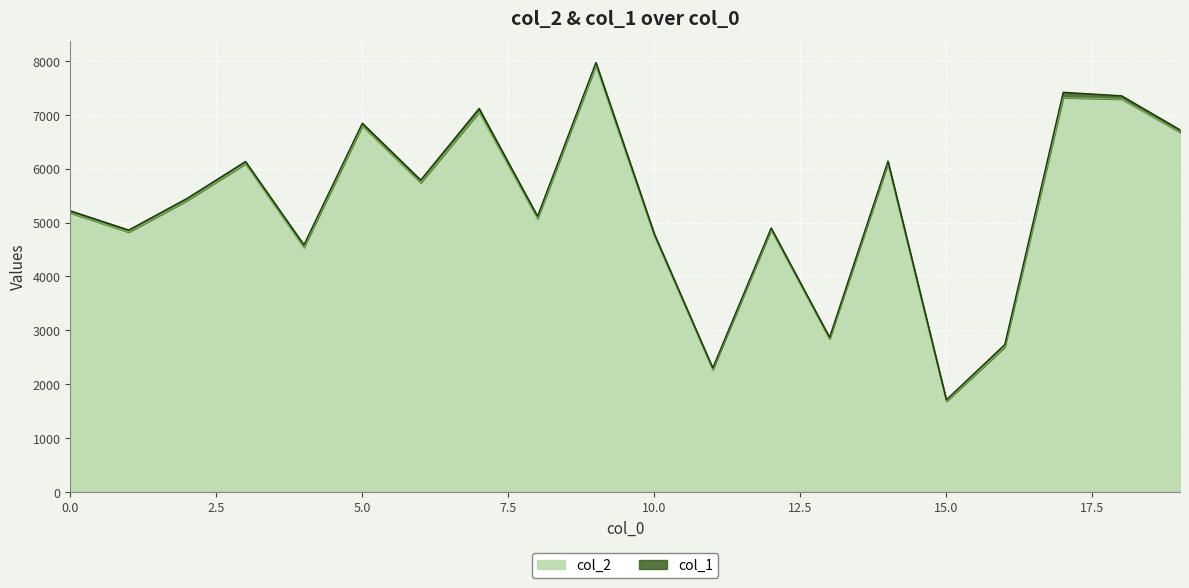

What is the sum of the values at 0 and 10?

9930